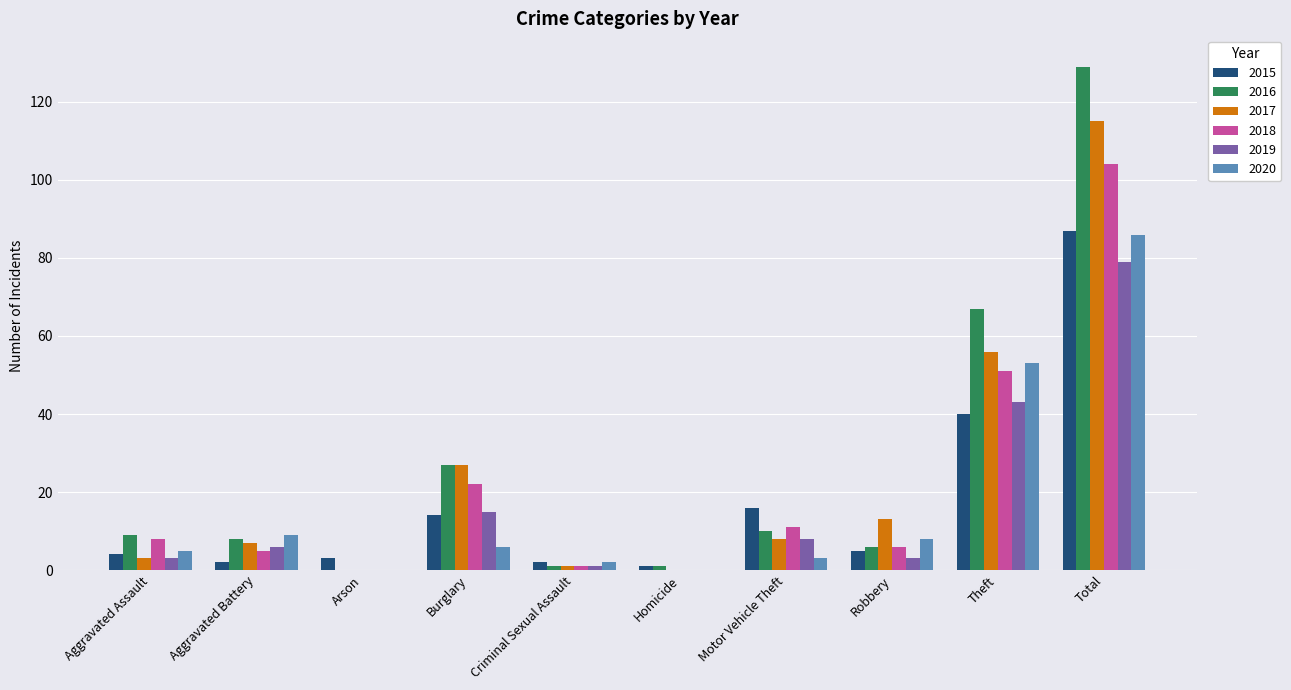

What is the approximate value of 2020 at Motor Vehicle Theft?

3